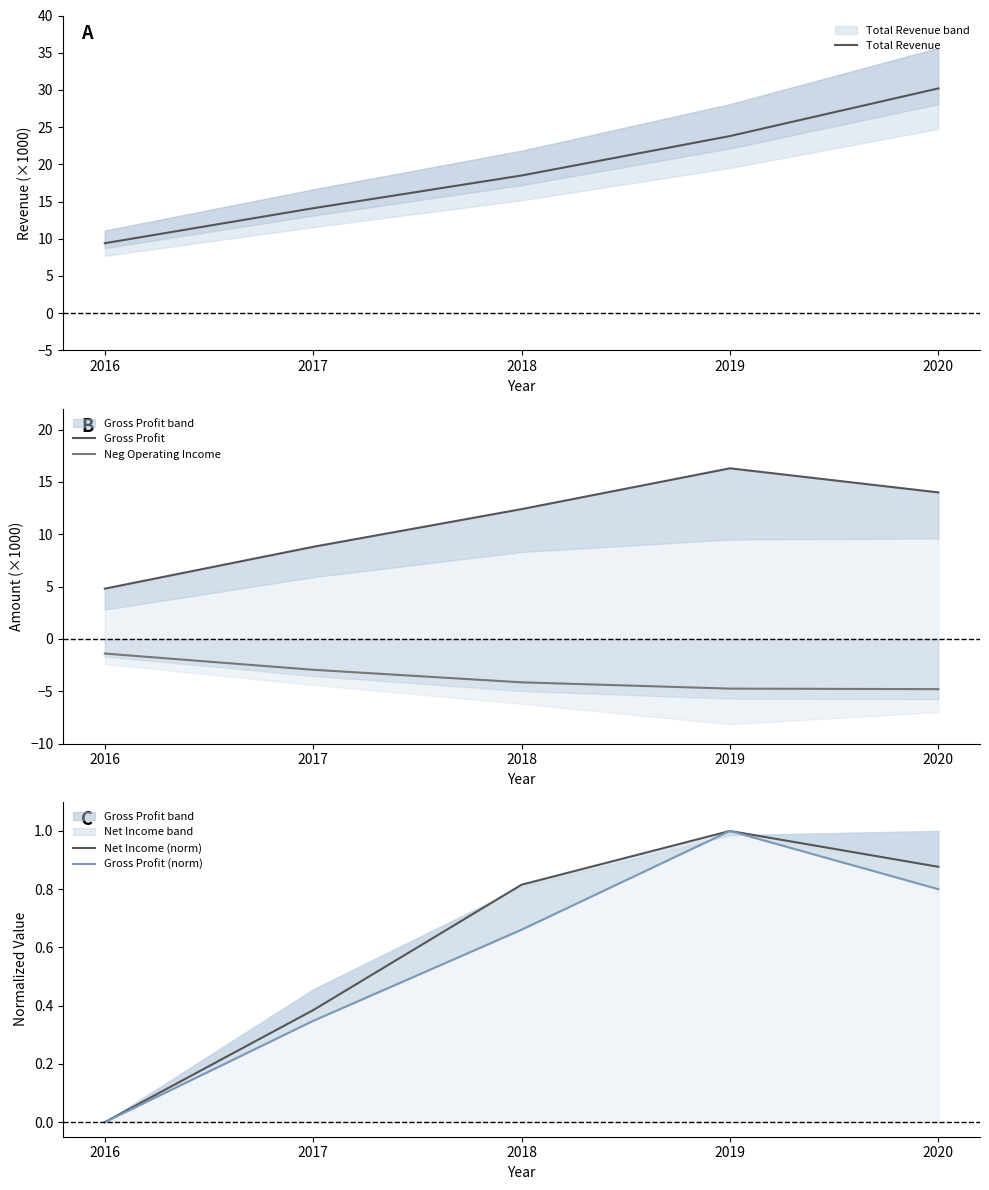

How many Gross Profit (norm) values are between 0 and 1?

5